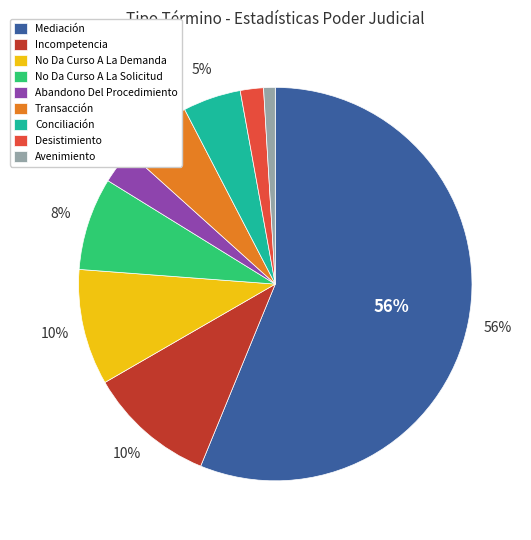

Which slice is the smallest?

Avenimiento